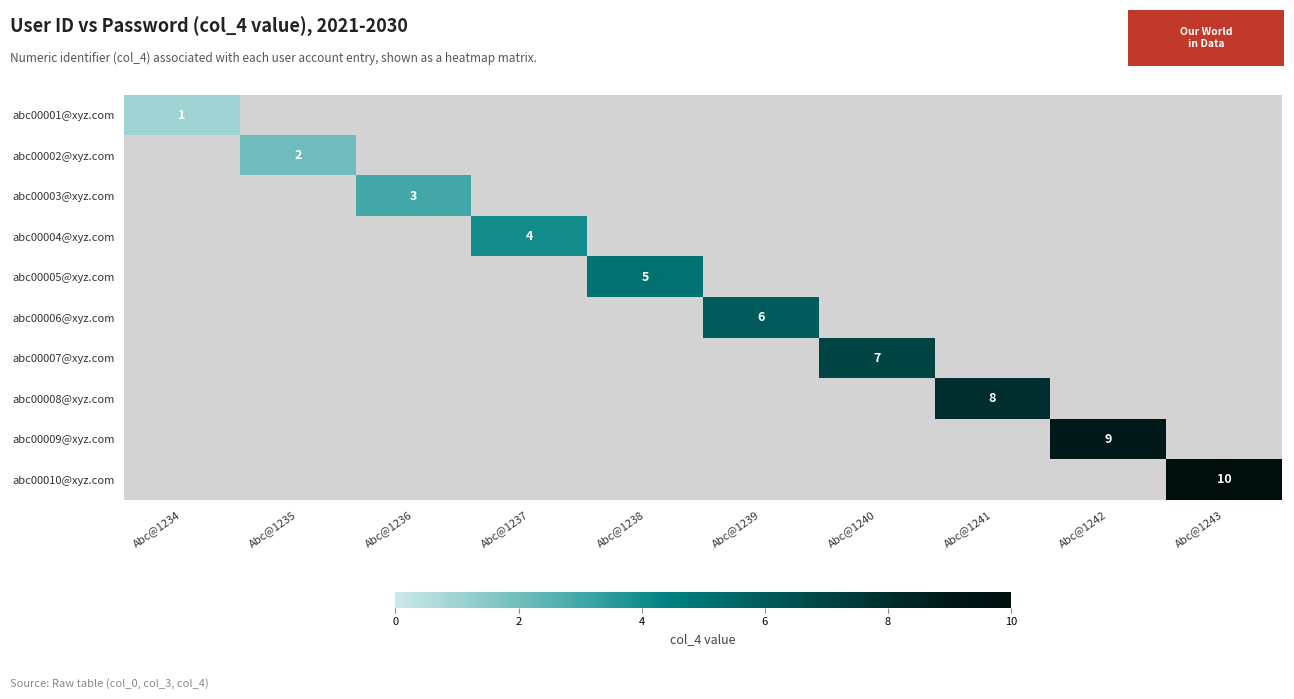

Rank the series by their average value, from lowest to highest.

abc00001@xyz.com, abc00002@xyz.com, abc00003@xyz.com, abc00004@xyz.com, abc00005@xyz.com, abc00006@xyz.com, abc00007@xyz.com, abc00008@xyz.com, abc00009@xyz.com, abc00010@xyz.com